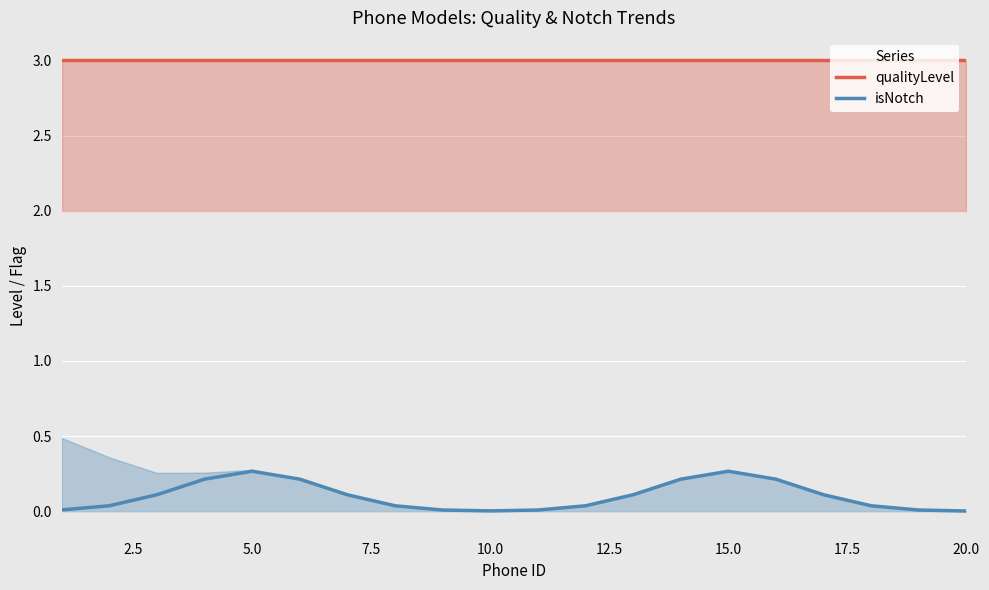

True or false: qualityLevel and isNotch intersect in this chart.

False